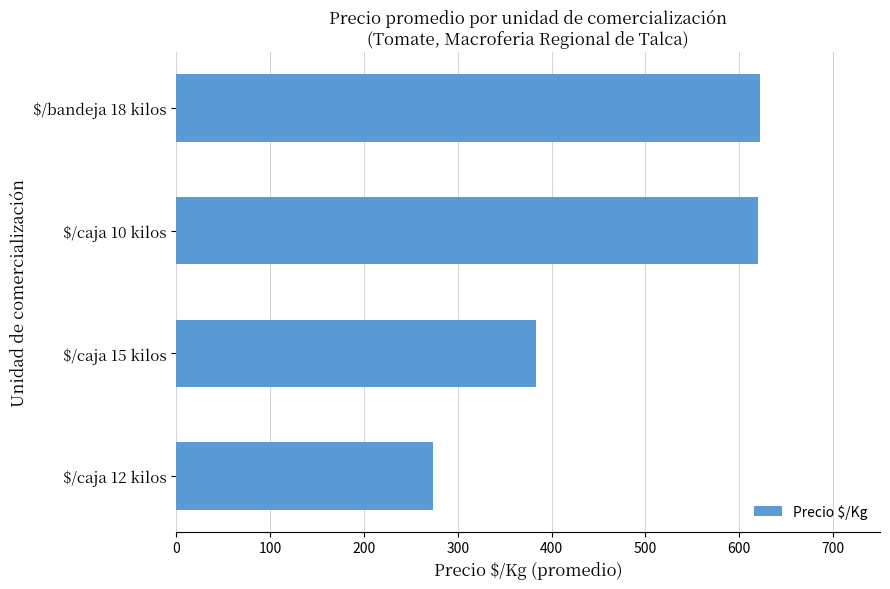

What is the difference between the second highest and minimum values?

347